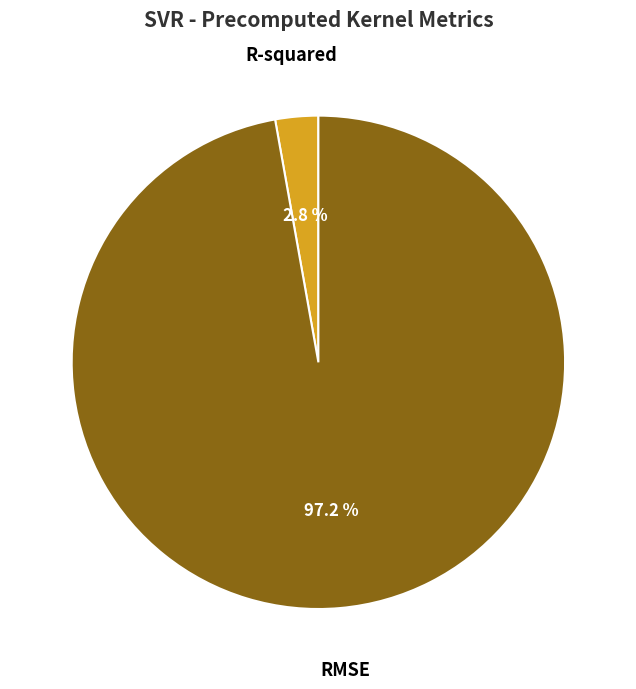

Which has a higher value, R-squared or RMSE?

RMSE